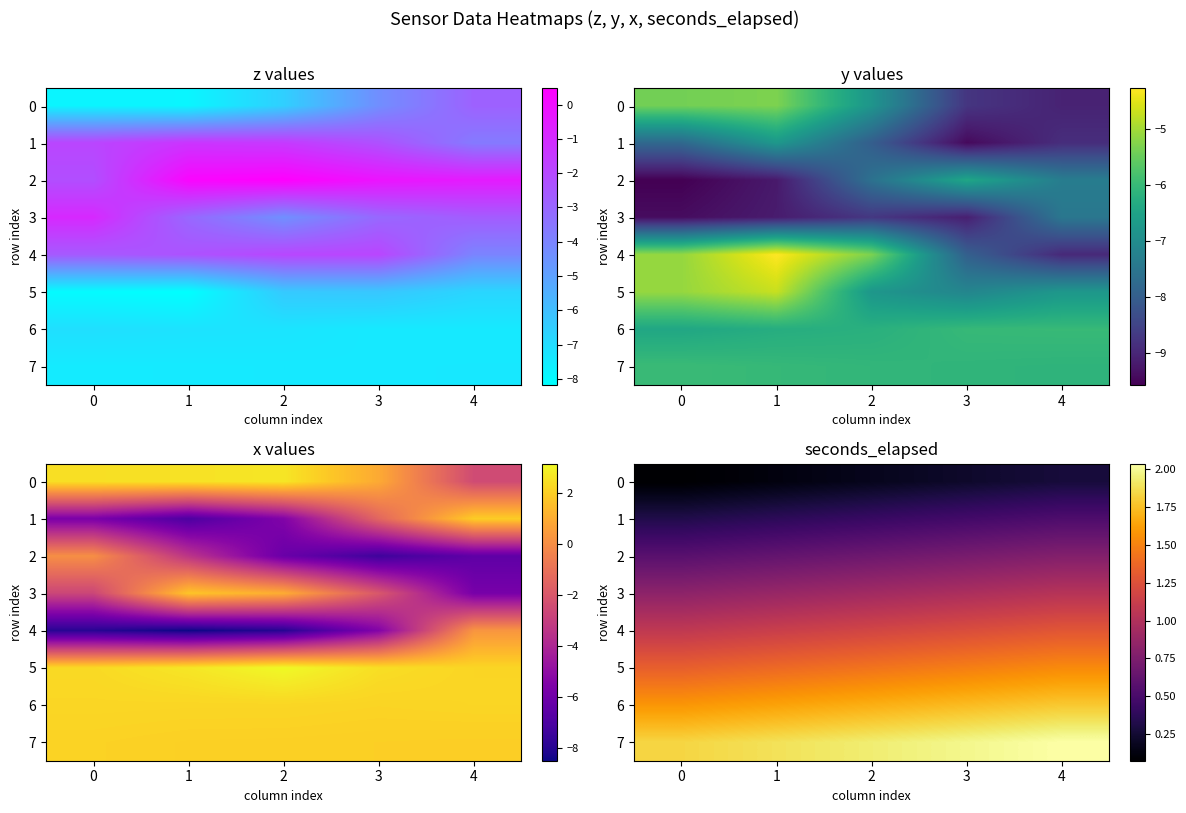

How many data points does each series have?

5